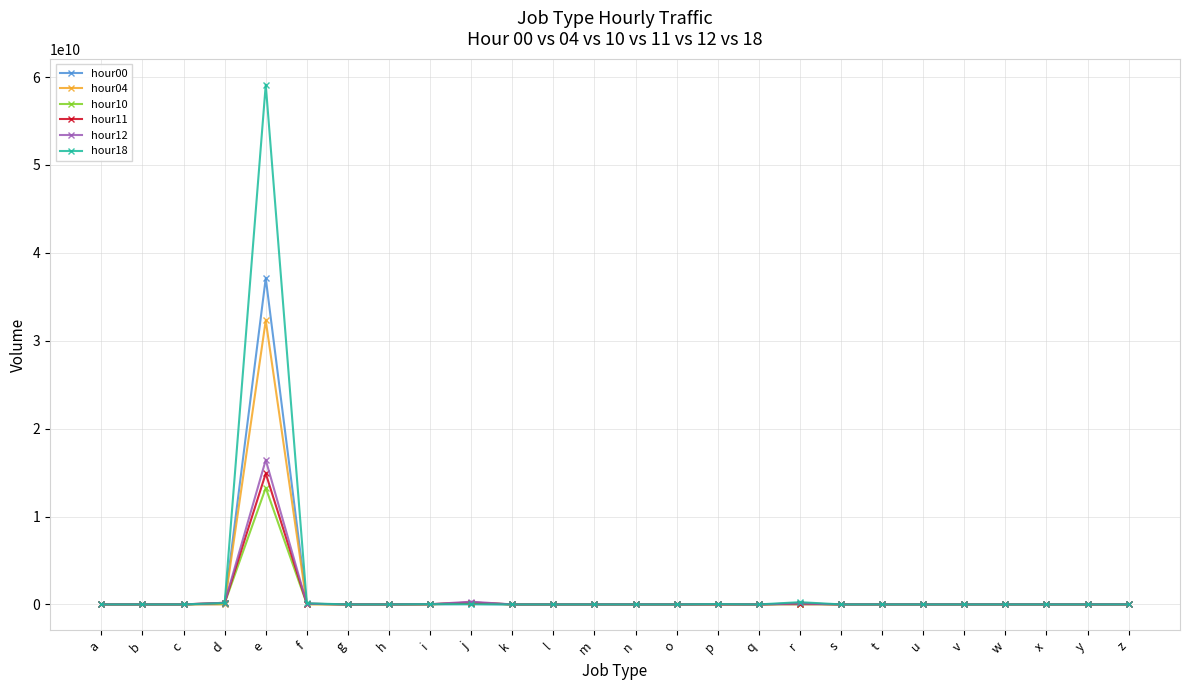

How many lines are shown in the chart?

6